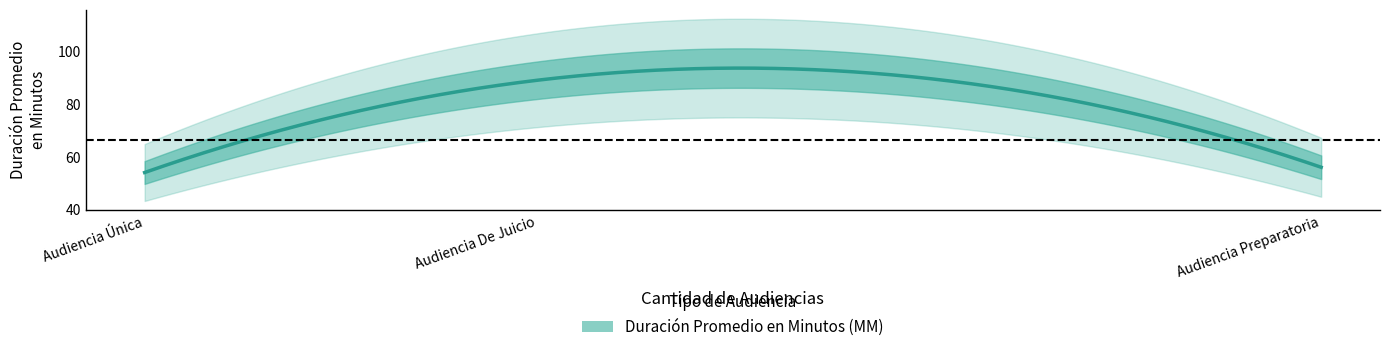

What is the label of the 3rd point from the left?

Audiencia De Juicio